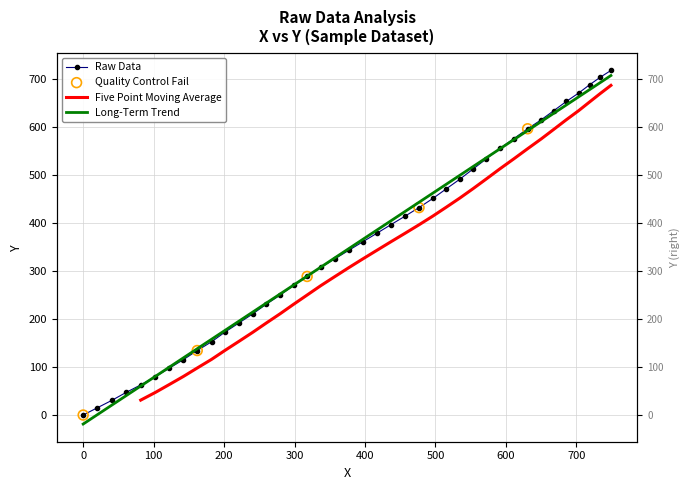

At how many categories does at least one series exceed 373?

19